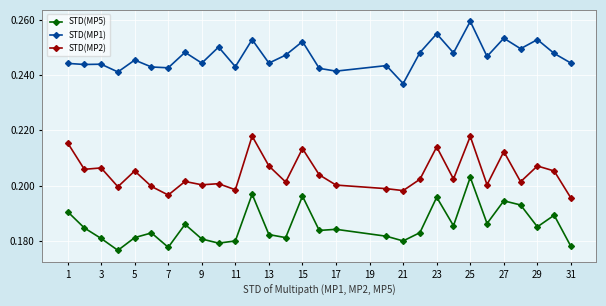

List the series in order of their overall mean, lowest first.

STD(MP5), STD(MP2), STD(MP1)